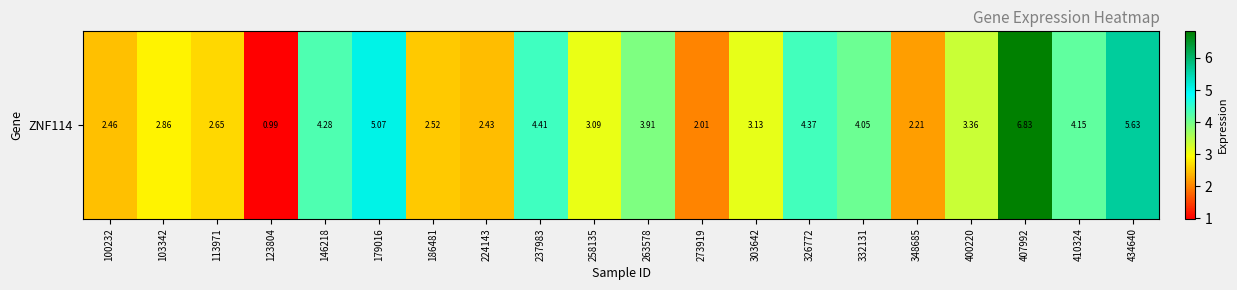

Which has a higher value, 332131 or 146218?

146218